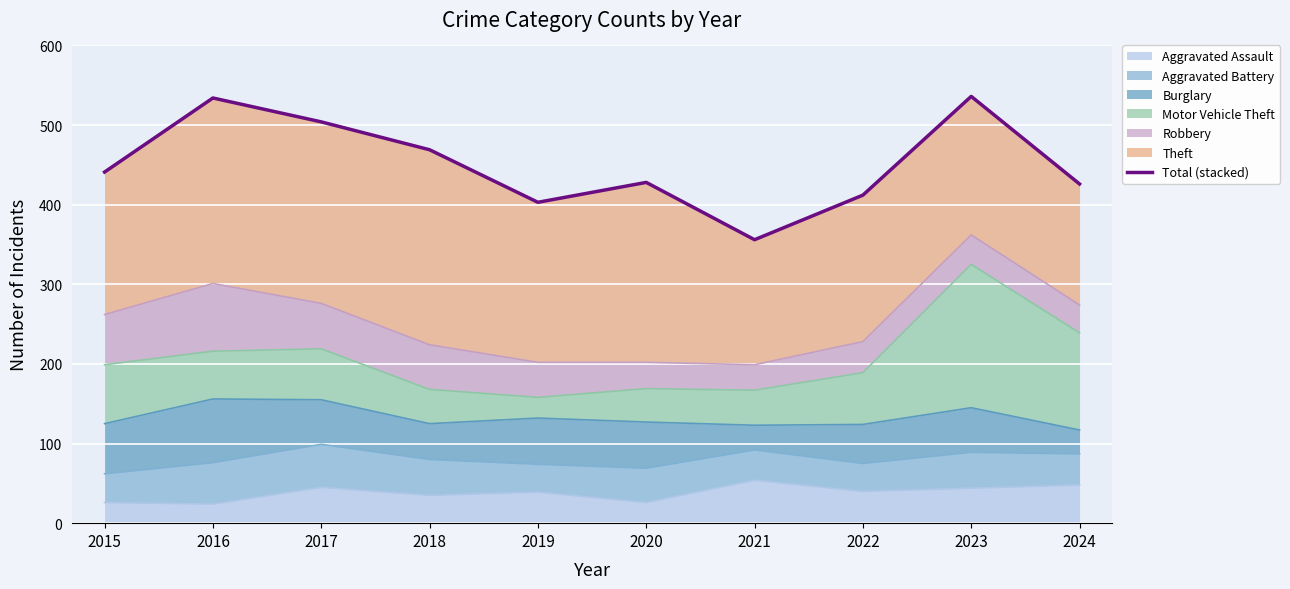

How many values exceed 441?

4